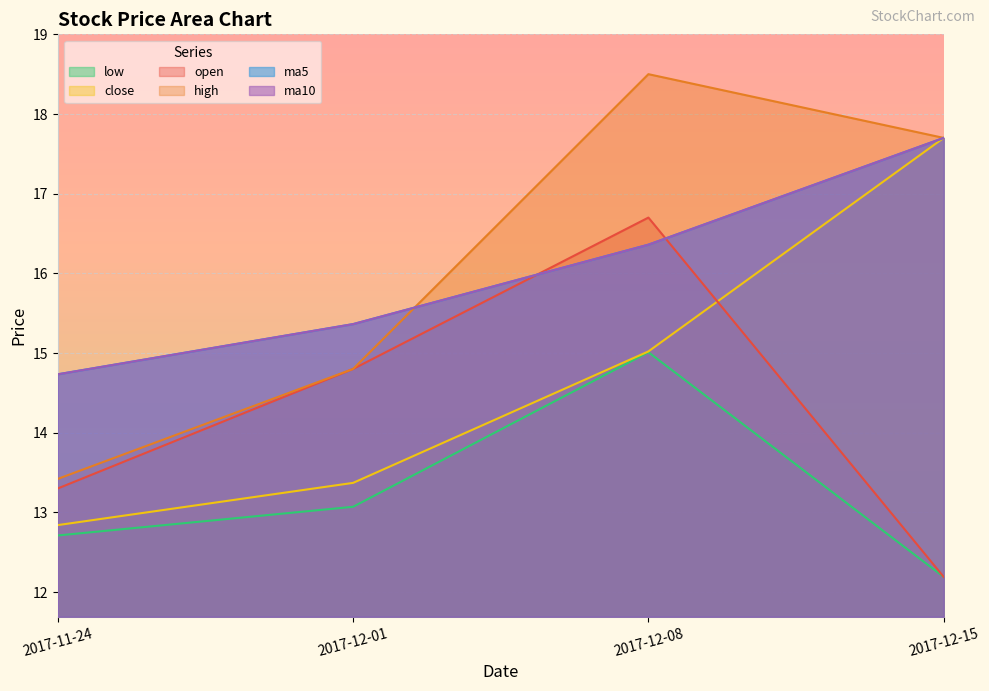

What are all the series names shown in the legend?

open, high, close, low, ma5, ma10